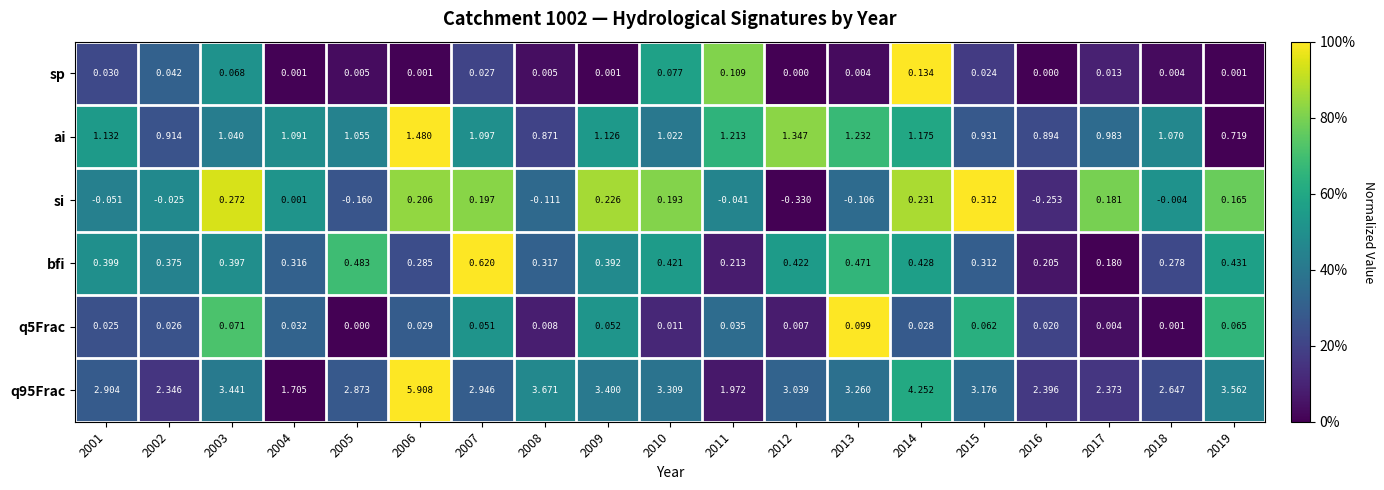

List the series in order of their peak value, highest first.

q95Frac, ai, bfi, si, sp, q5Frac